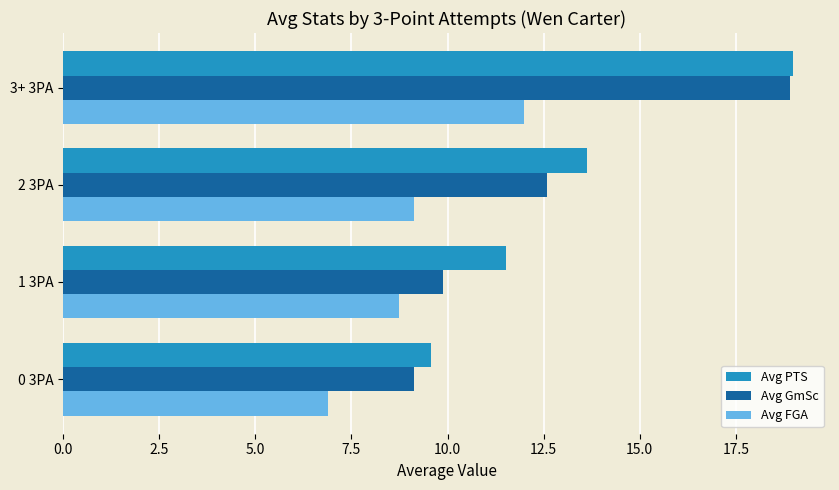

What is the difference between the Avg GmSc values at 3+ 3PA and 0 3PA?

9.8